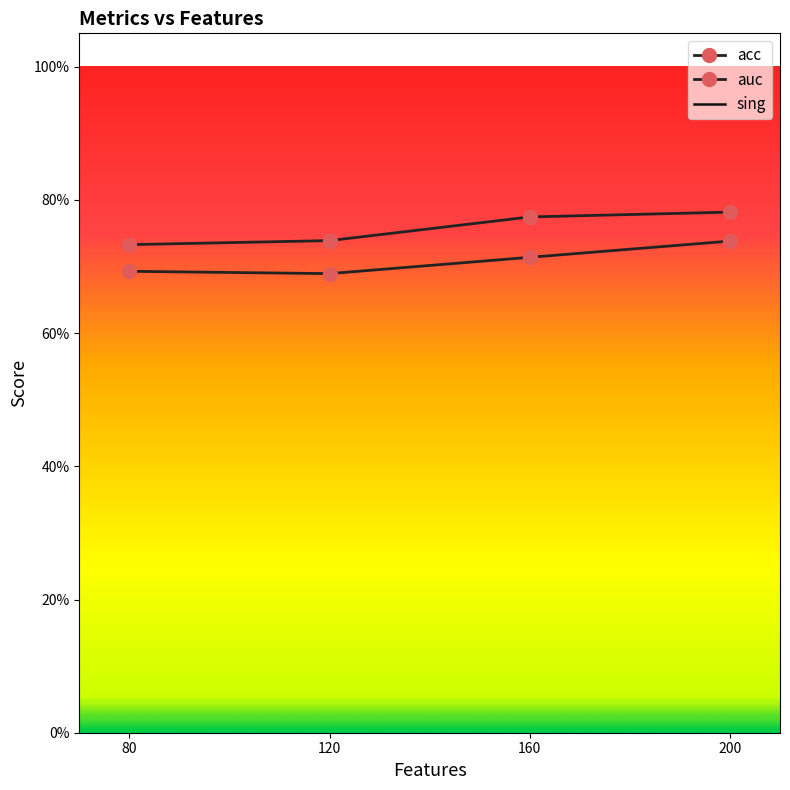

Rank the categories by auc value from highest to lowest.

200, 160, 120, 80